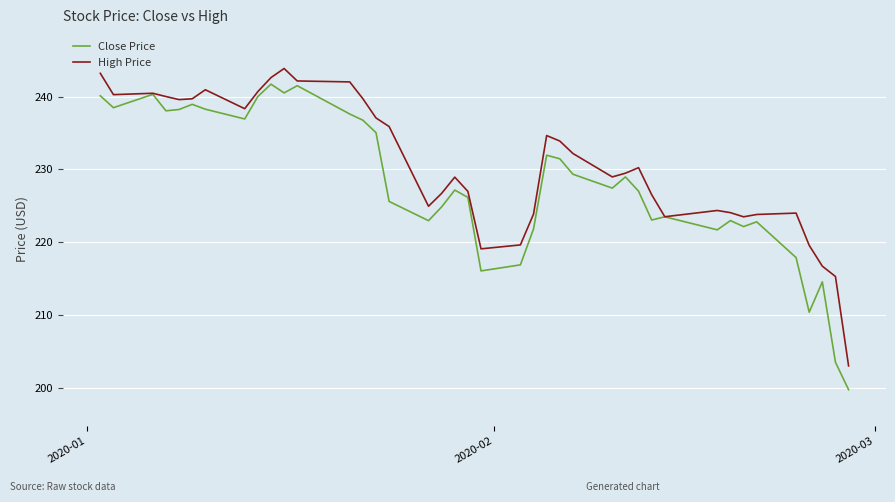

Which series has the largest total across all categories?

High Price